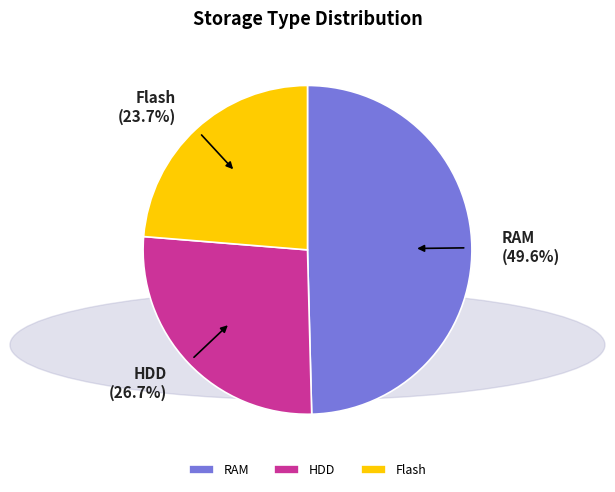

Does HDD account for over 50% of the chart?

No